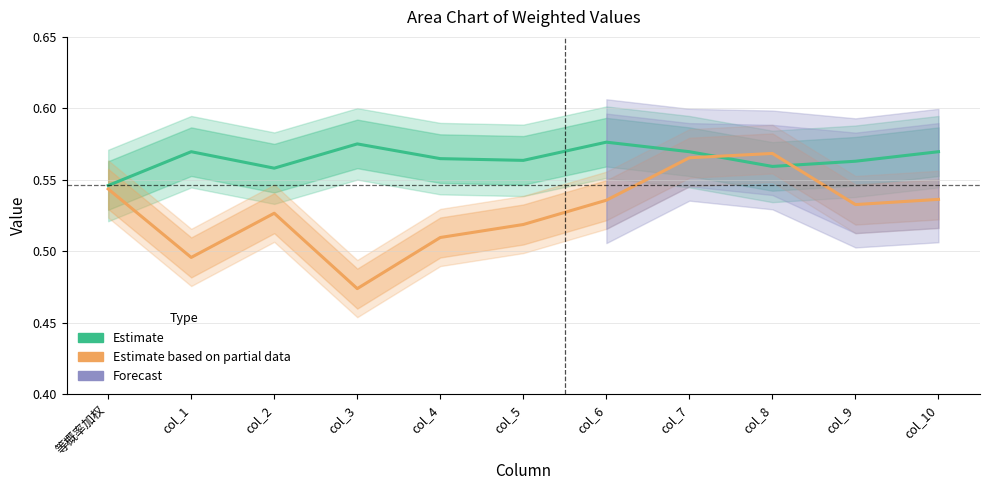

What is the difference between the maximum and minimum values in the Estimate based on partial data series?

0.1